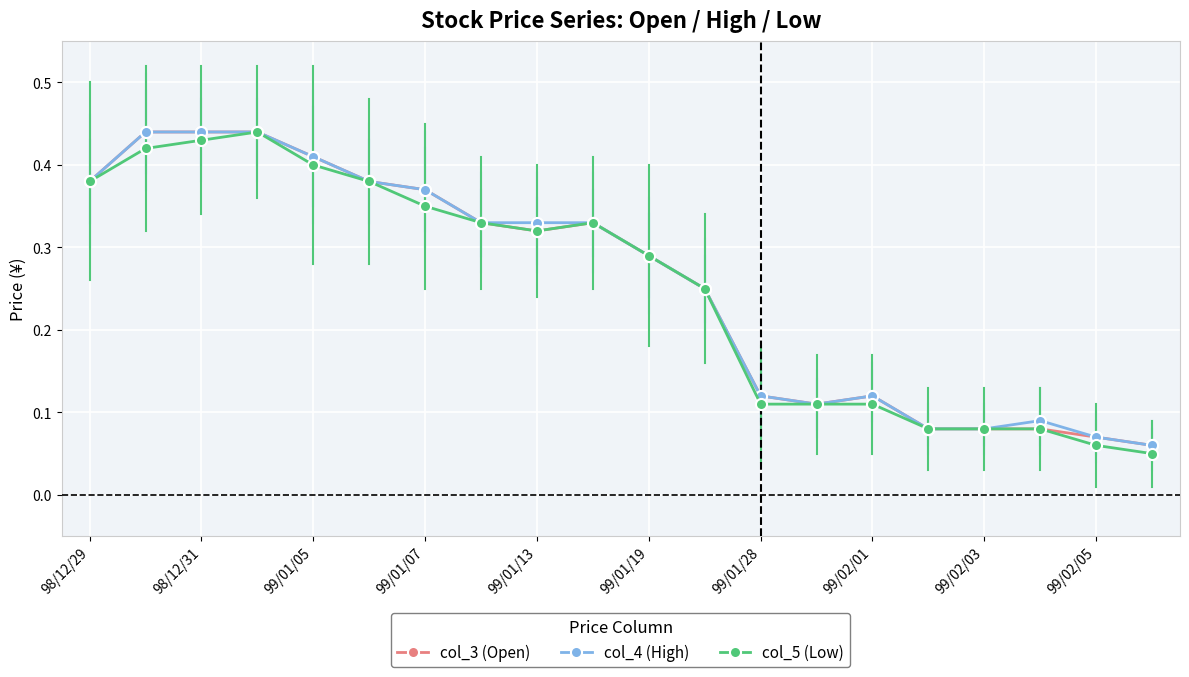

At how many categories does at least one series exceed 0?

20